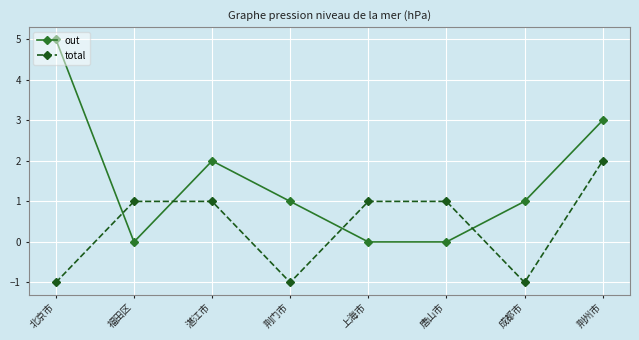

Count the number of data series in this chart.

2